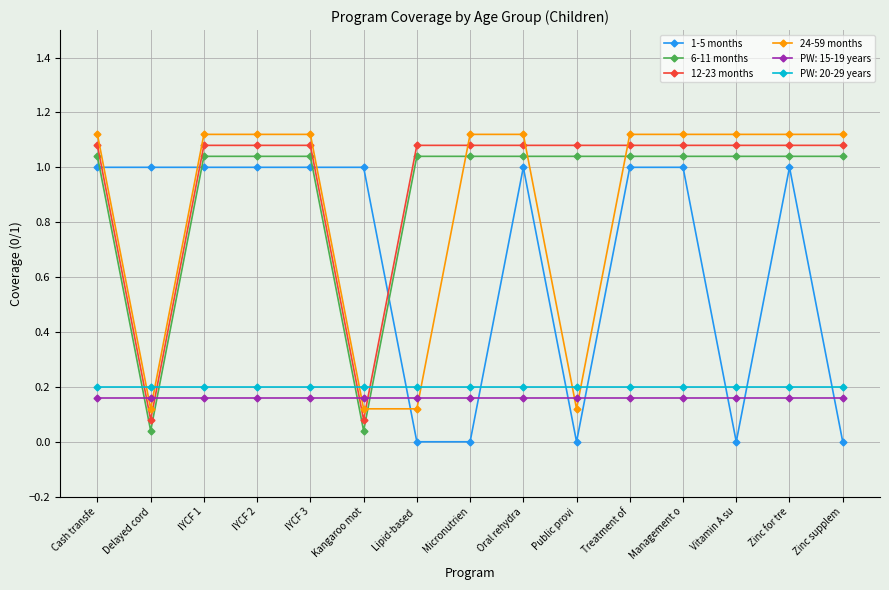

What is the label of the 15th point from the right?

Cash transfe